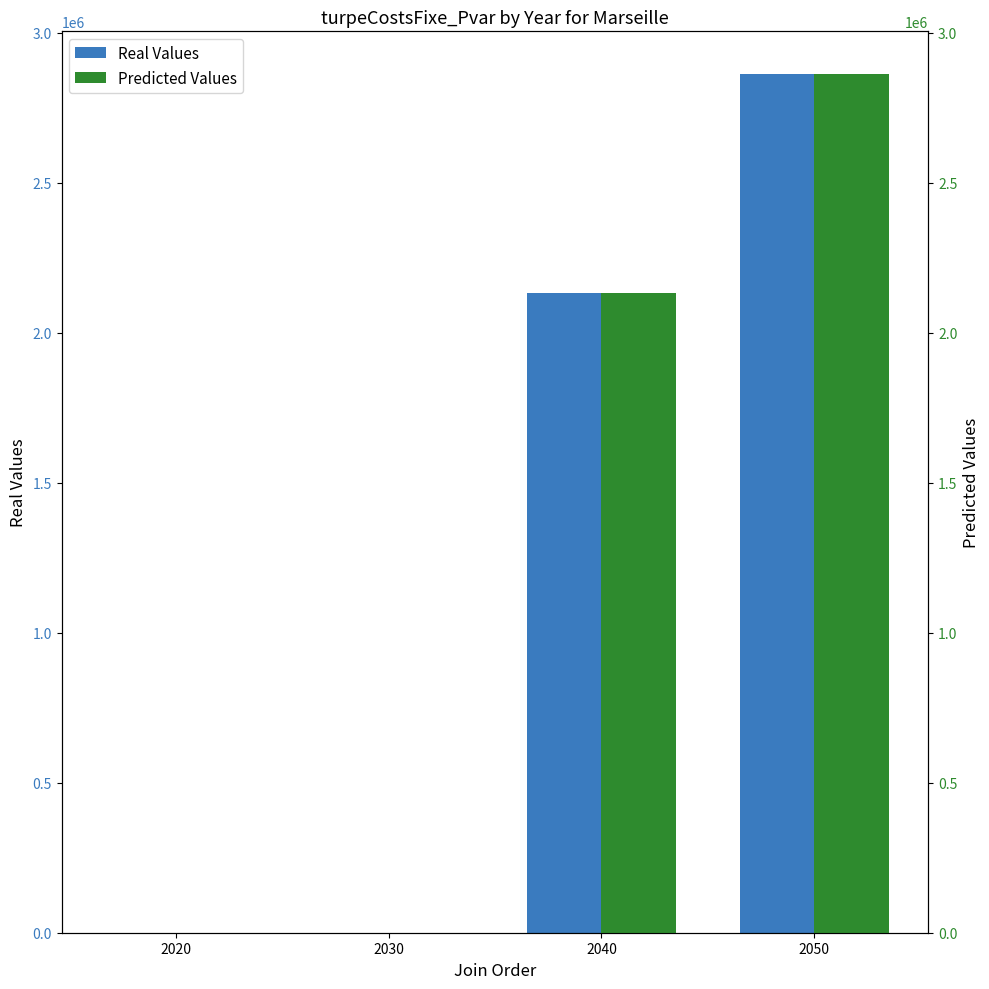

What is the approximate value of Predicted Values at 2040?

2132228.7